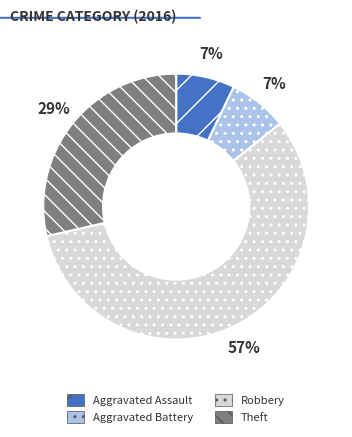

Is it true that Aggravated Assault is 20% of the pie?

False